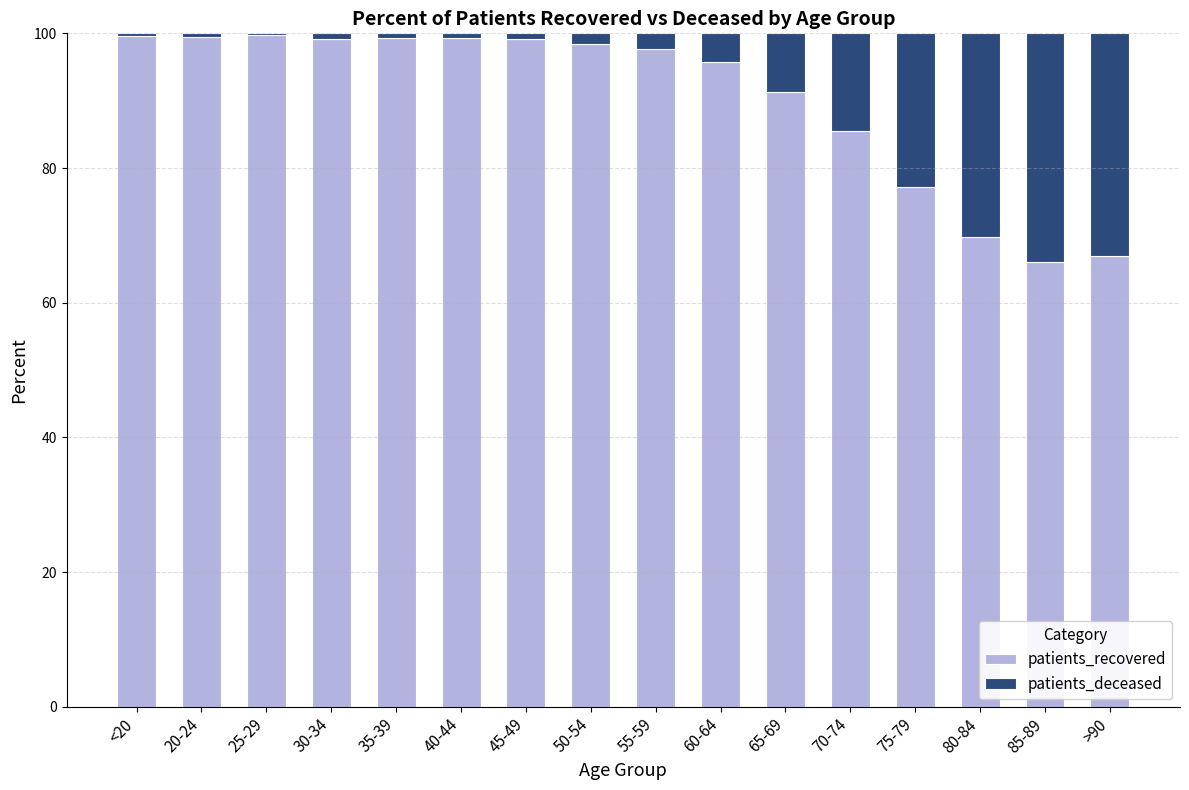

What is the sum of the patients_recovered values at 80-84 and >90?

136.7